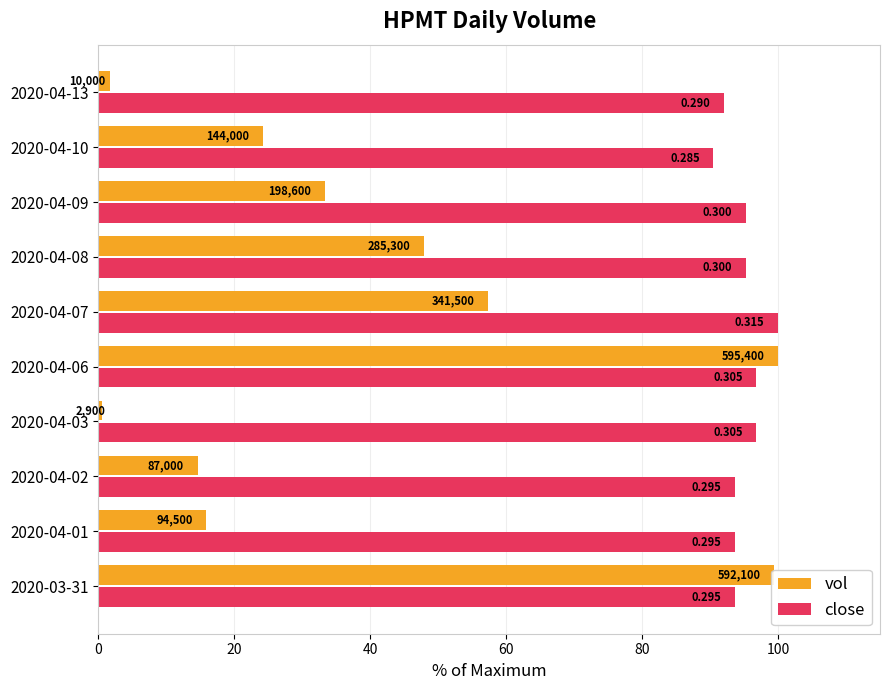

What are all the series names shown in the legend?

vol, close